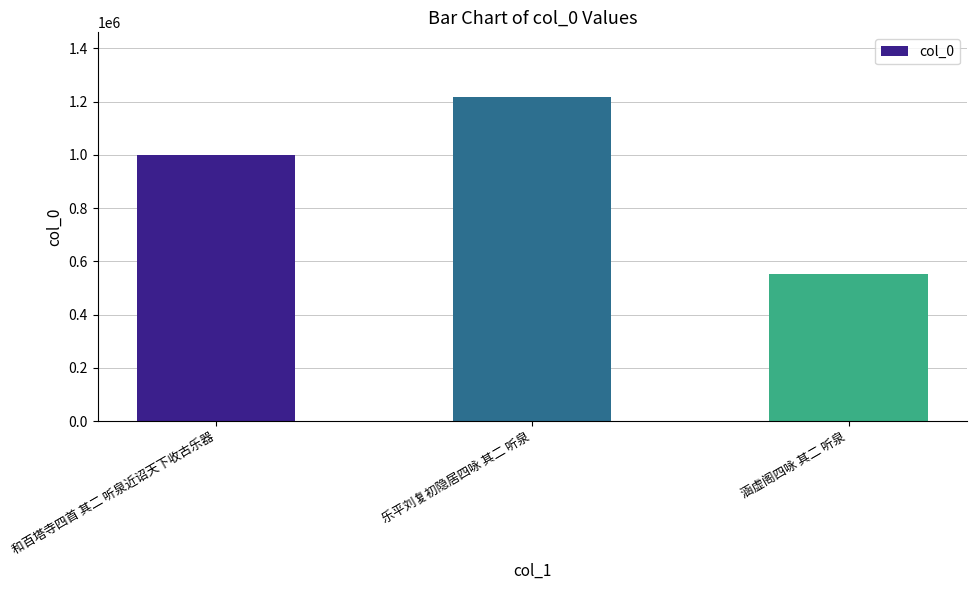

What is the approximate value at 和百塔寺四首 其二 听泉近诏天下收古乐器, to the nearest 100?

997900